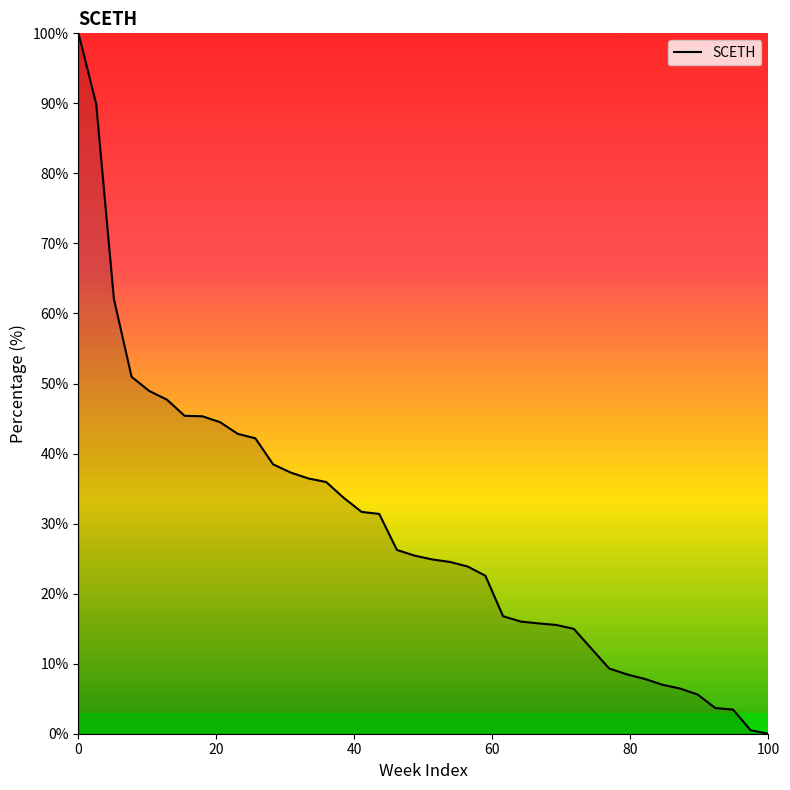

What is the greatest value displayed?

100.0